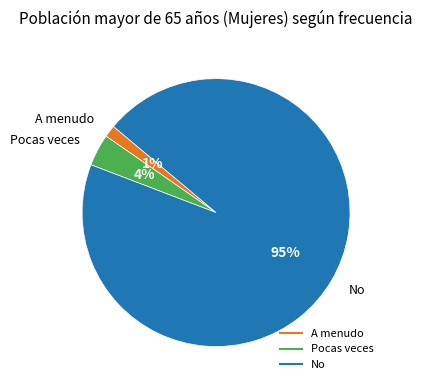

Count the number of slices in the pie.

3